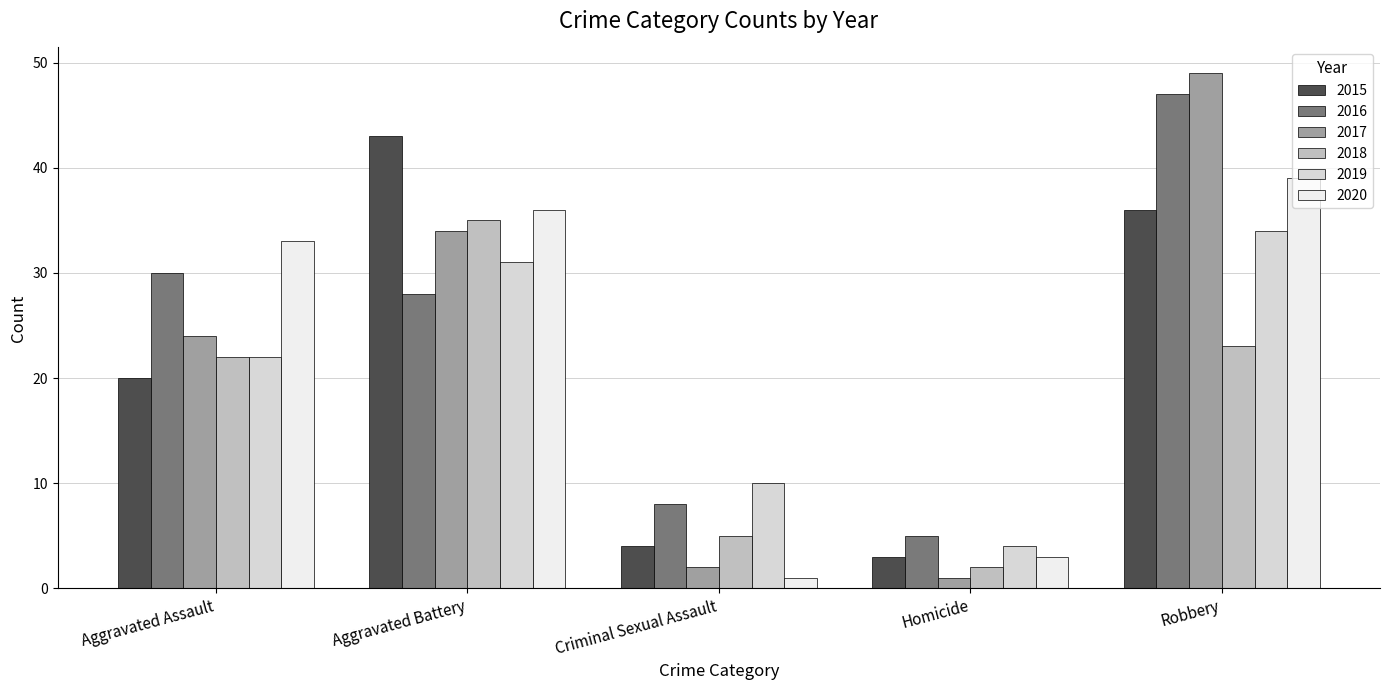

What is the total value across all series at Criminal Sexual Assault?

30